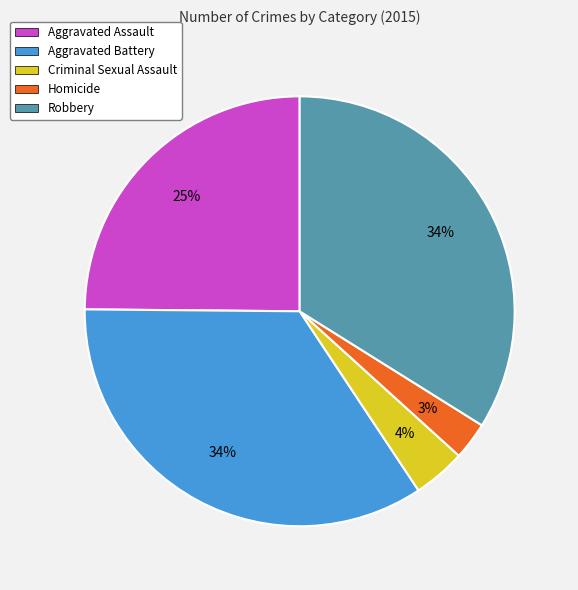

What percentage is the Homicide slice, to the nearest percent?

3%